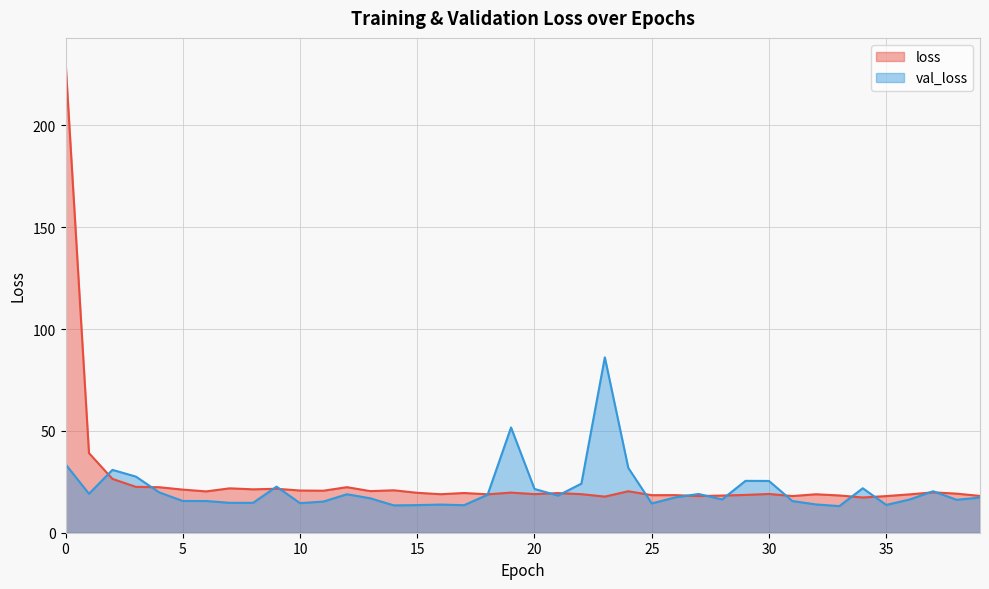

What is the total value across all series at 28?

34.6